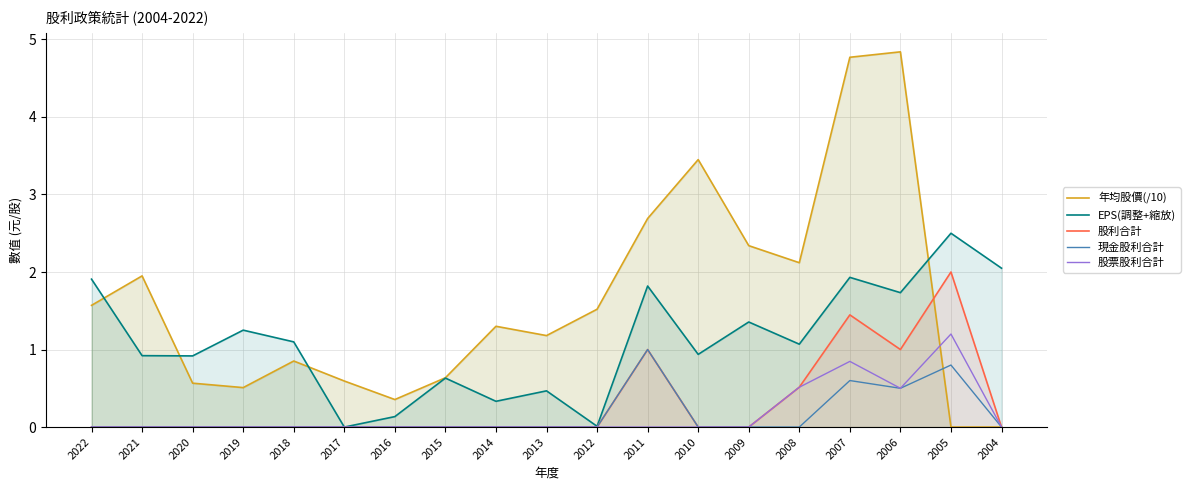

Reading left to right, list all the values displayed in this chart.

年均股價(/10): 1.6	1.9	0.6	0.5	0.9	0.6	0.4	0.6	1.3	1.2	1.5	2.7	3.5	2.3	2.1	4.8	4.8	0.0	0.0
EPS(調整+縮放): 1.9	0.9	0.9	1.3	1.1	0.0	0.1	0.6	0.3	0.5	0.0	1.8	0.9	1.4	1.1	1.9	1.7	2.5	2.0
股利合計: 0.0	0.0	0.0	0.0	0.0	0.0	0.0	0.0	0.0	0.0	0.0	1.0	0.0	0.0	0.5	1.4	1.0	2.0	0.0
現金股利合計: 0.0	0.0	0.0	0.0	0.0	0.0	0.0	0.0	0.0	0.0	0.0	1.0	0.0	0.0	0.0	0.6	0.5	0.8	0.0
股票股利合計: 0.0	0.0	0.0	0.0	0.0	0.0	0.0	0.0	0.0	0.0	0.0	0.0	0.0	0.0	0.5	0.8	0.5	1.2	0.0